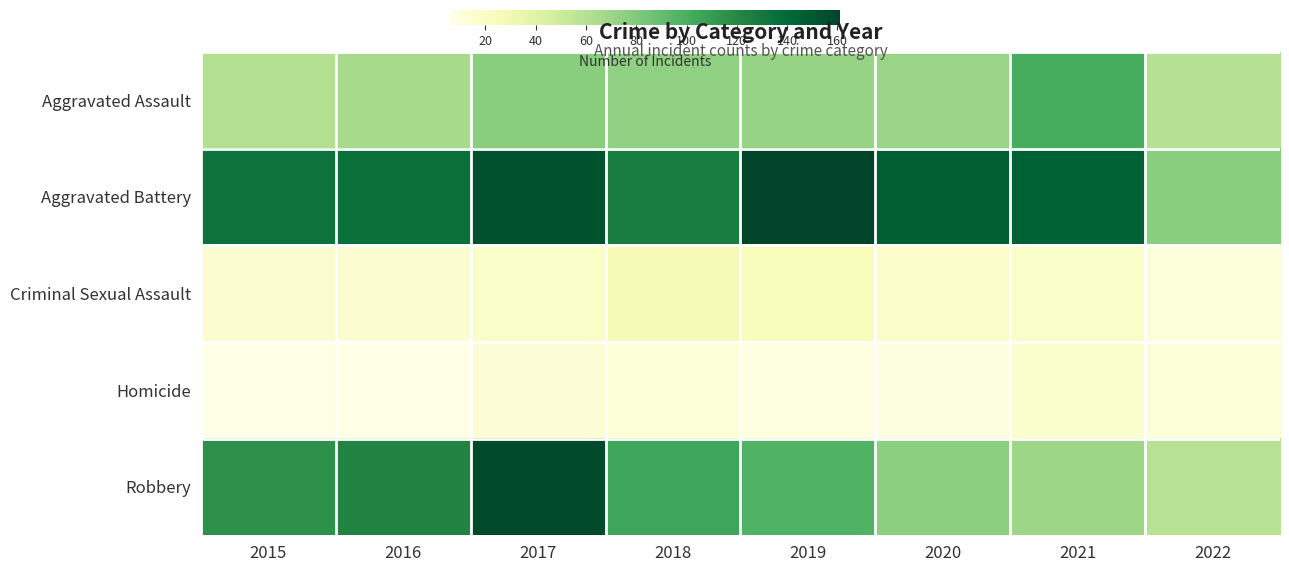

At 2021, list the series in order from smallest to largest.

Homicide, Criminal Sexual Assault, Robbery, Aggravated Assault, Aggravated Battery